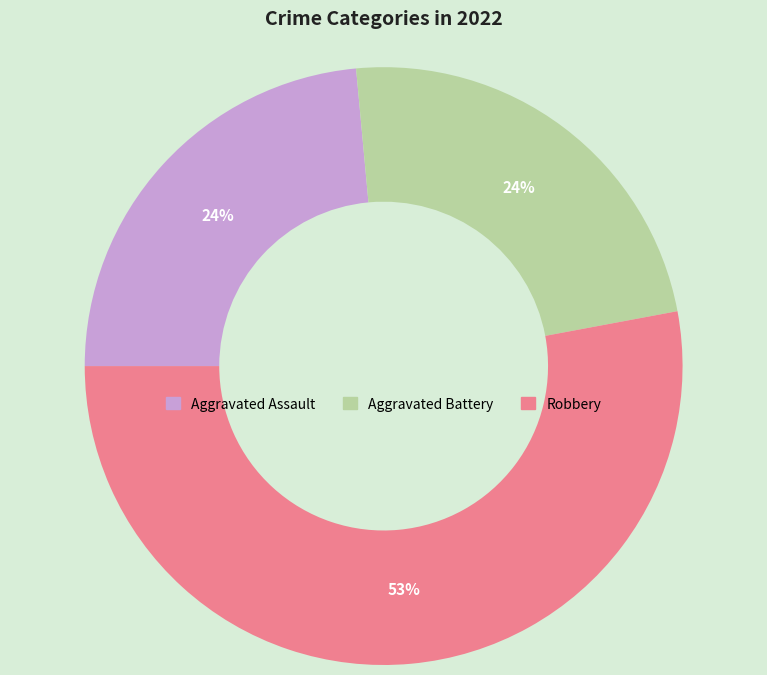

To the nearest percent, what is the average slice percentage?

33%